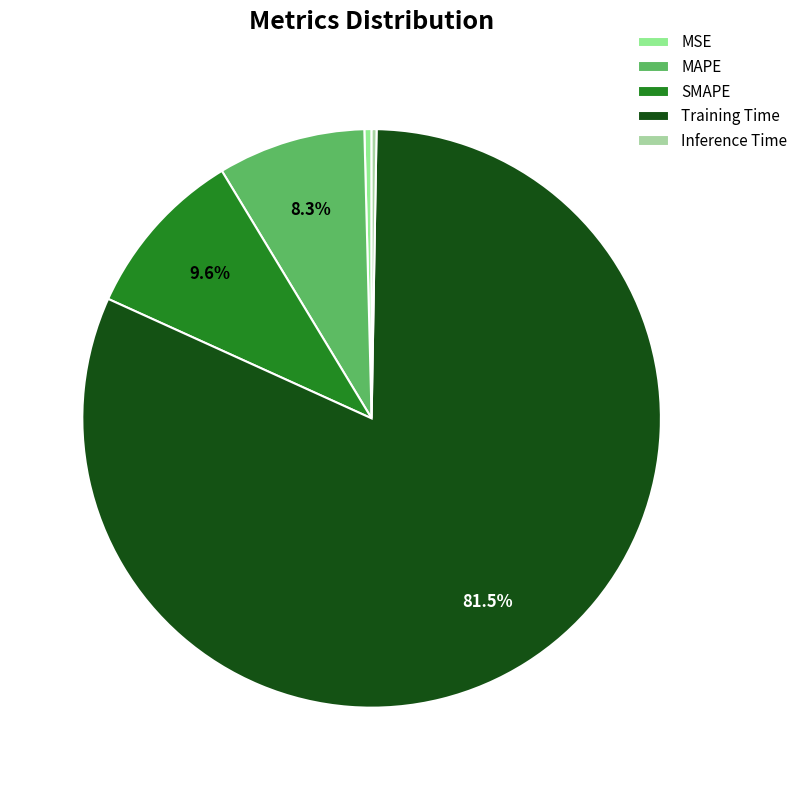

What is the ratio of the value at SMAPE to the value at Training Time?

0.1